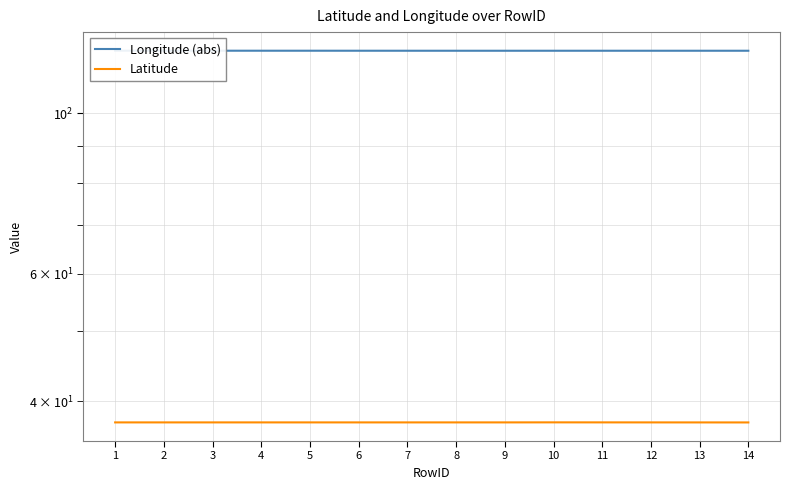

What is the sum of all Longitude (abs) values?

1707.8